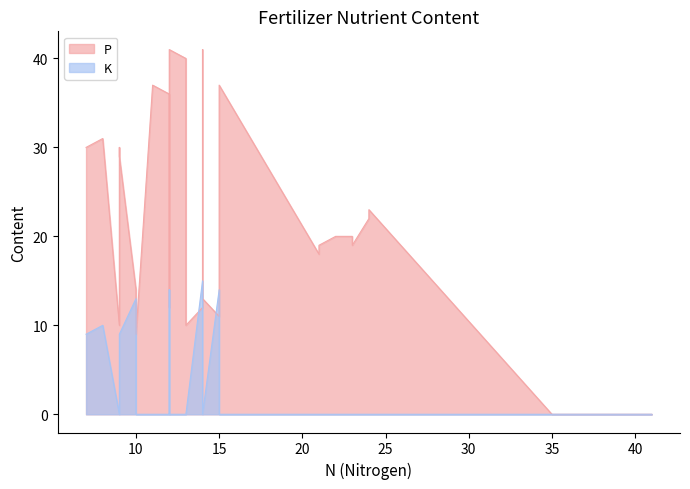

True or false: K has a value of 0 at 30.

True